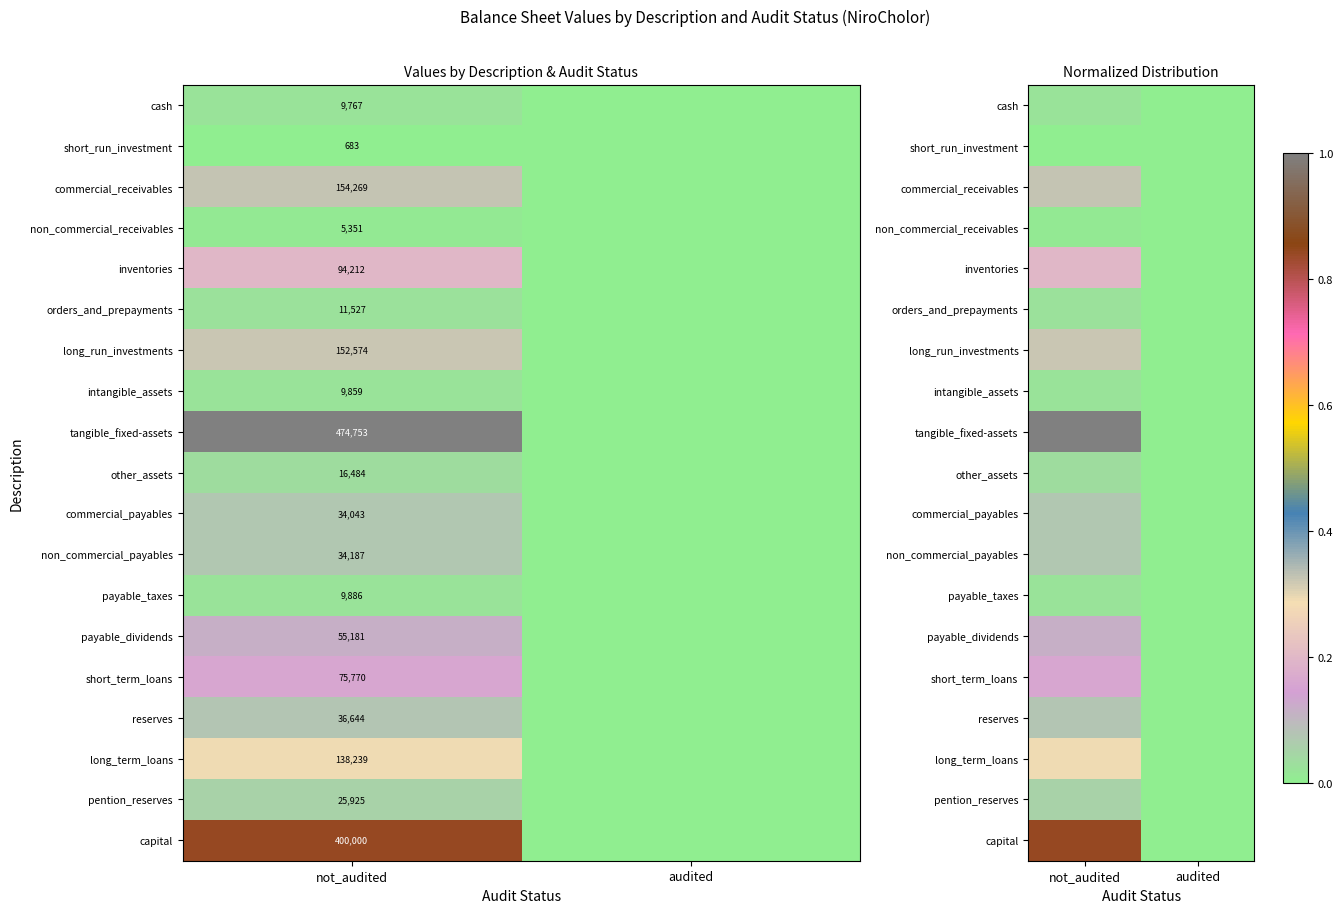

List the labels in order of short_run_investment value, smallest first.

audited, not_audited